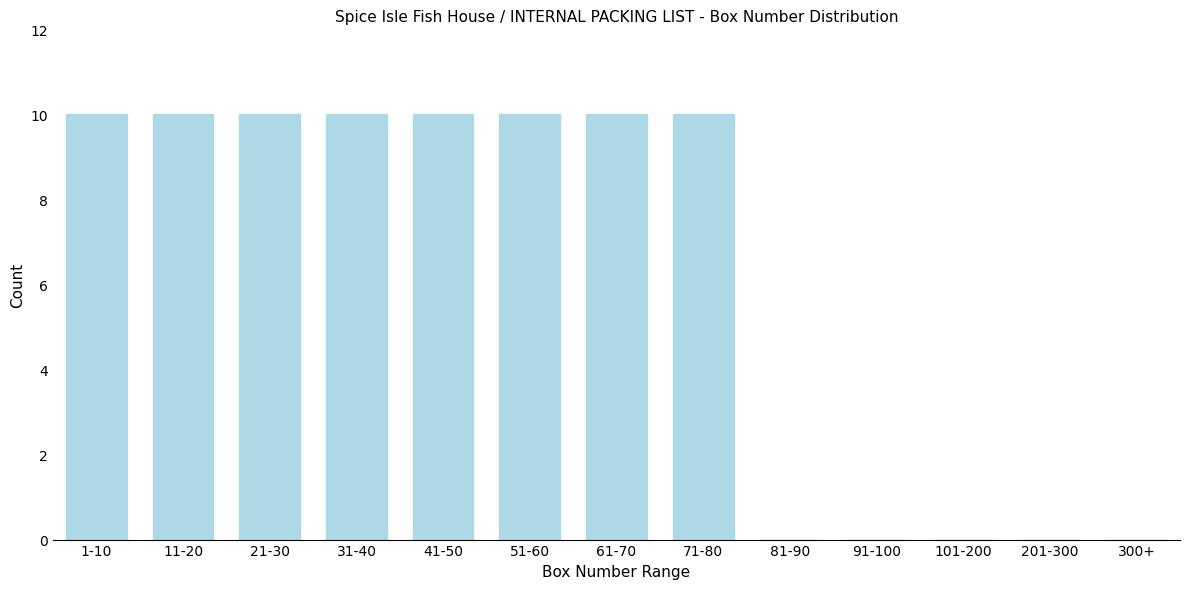

Reading left to right, transcribe all the data shown in this chart.

1-10=10	11-20=10	21-30=10	31-40=10	41-50=10	51-60=10	61-70=10	71-80=10	81-90=0	91-100=0	101-200=0	201-300=0	300+=0